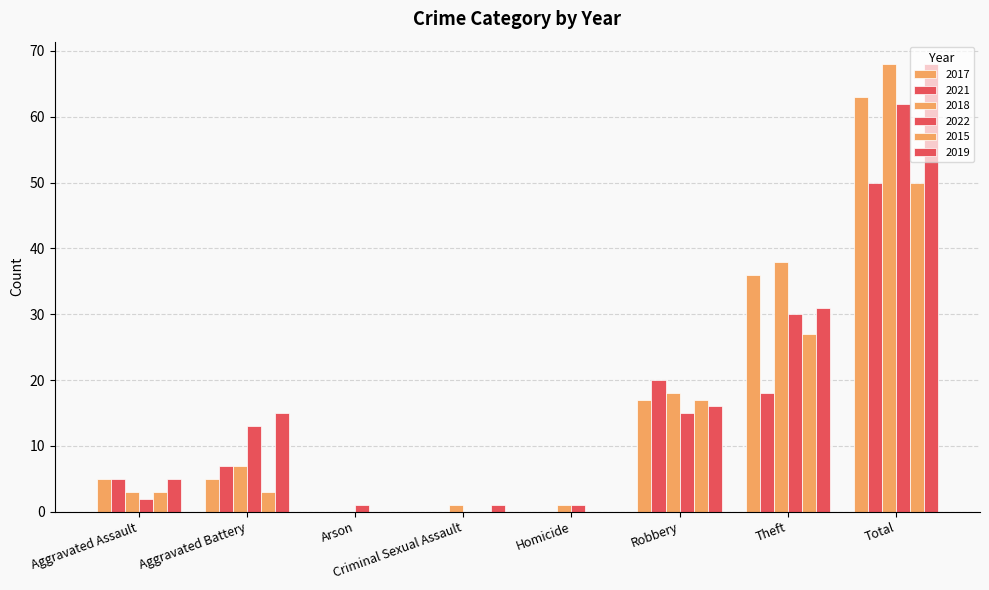

Are the bars grouped side by side (vs. stacked)?

Yes